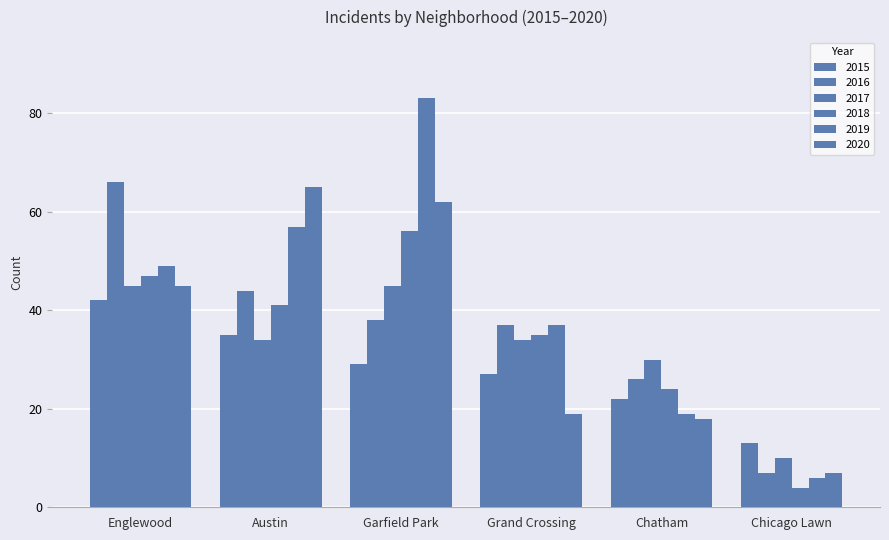

Where does the 2015 series first go above 29?

Englewood